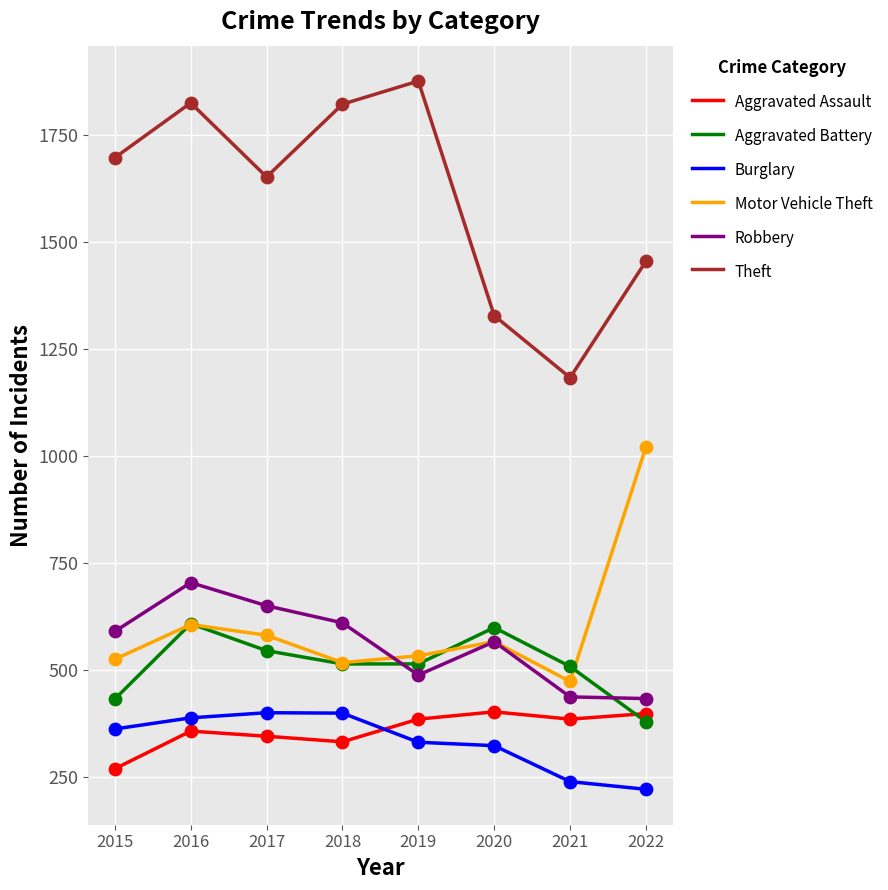

Is the value of Aggravated Assault at 2022 greater than the value of Theft at 2022?

No